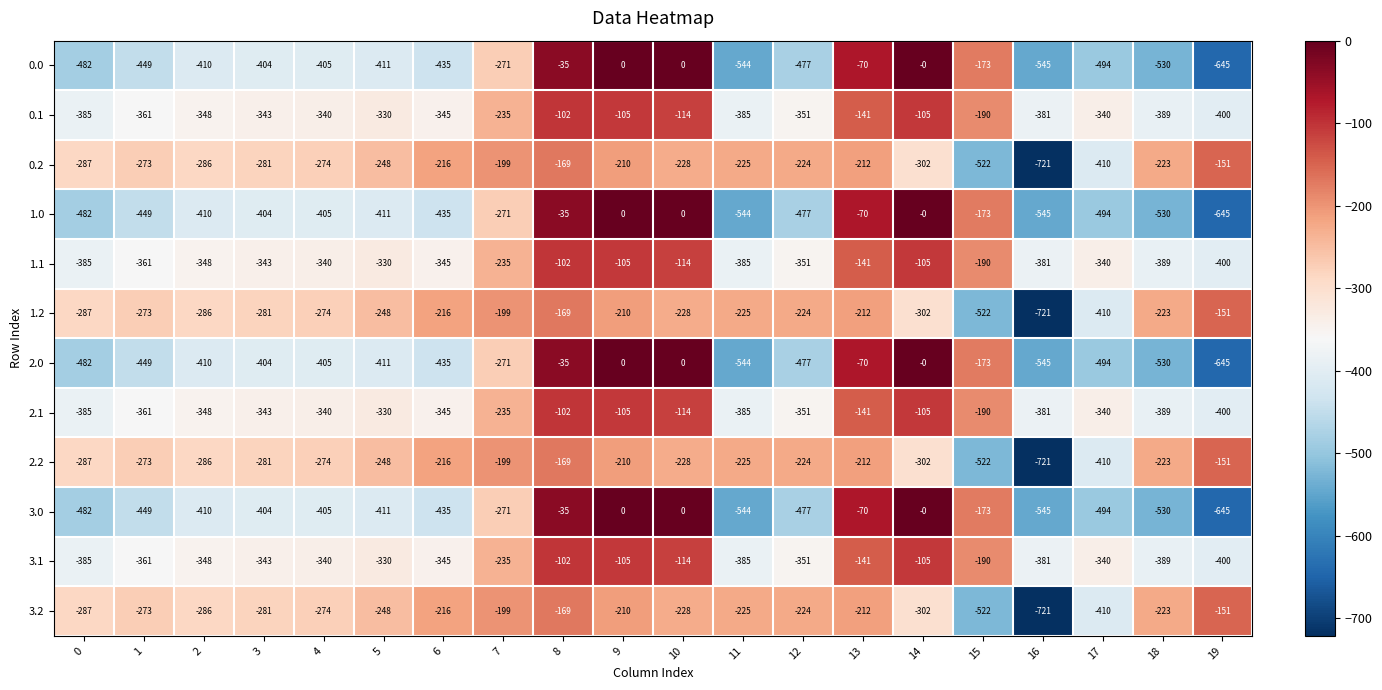

How many categories are shown in the chart?

20